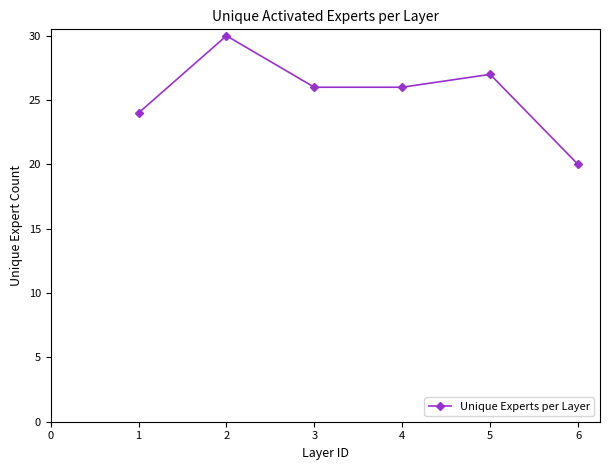

How many series are shown in this chart?

1